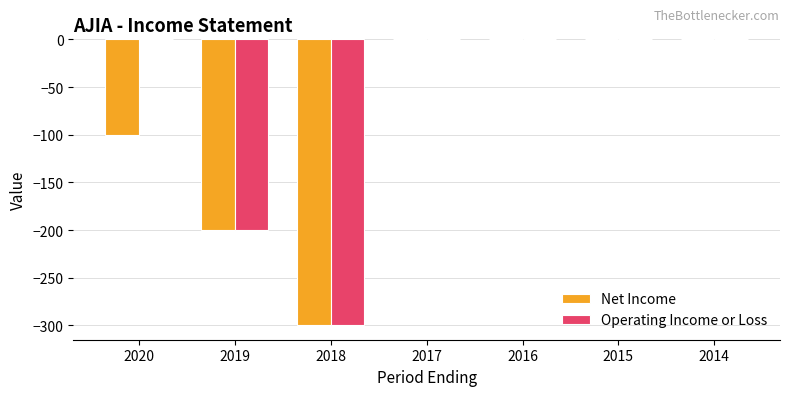

Which series has the largest total across all categories?

Operating Income or Loss